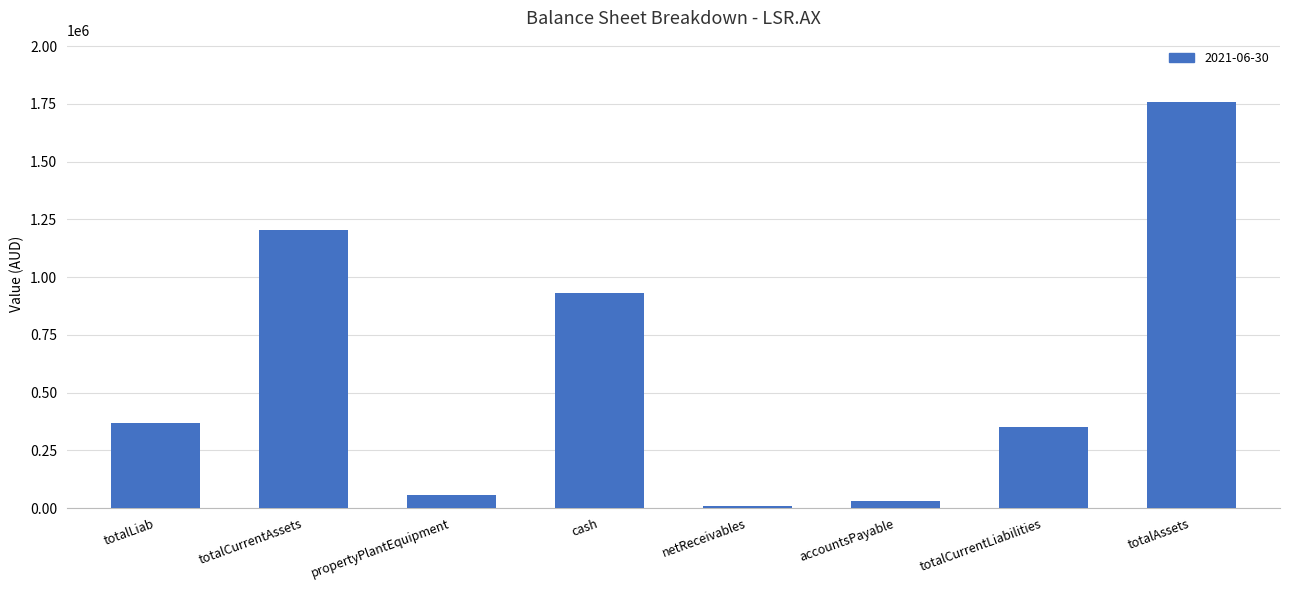

How many distinct data groups are displayed?

1